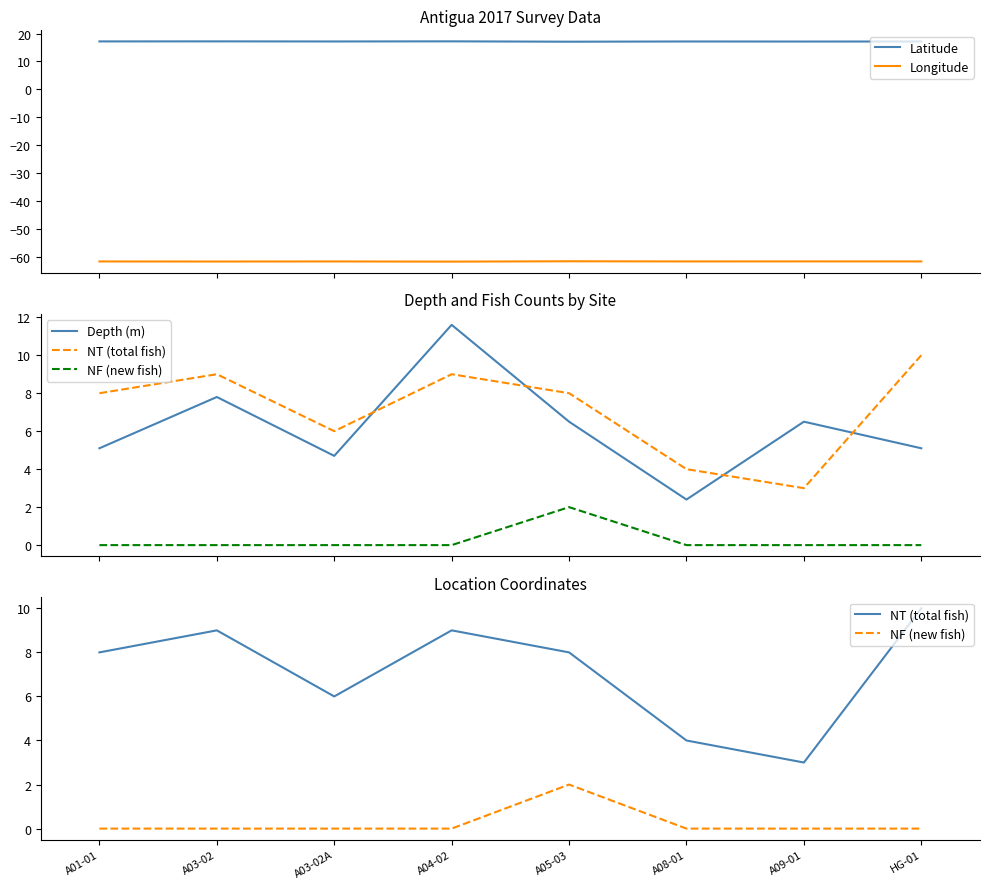

Is this an area chart (filled region under the line)?

No